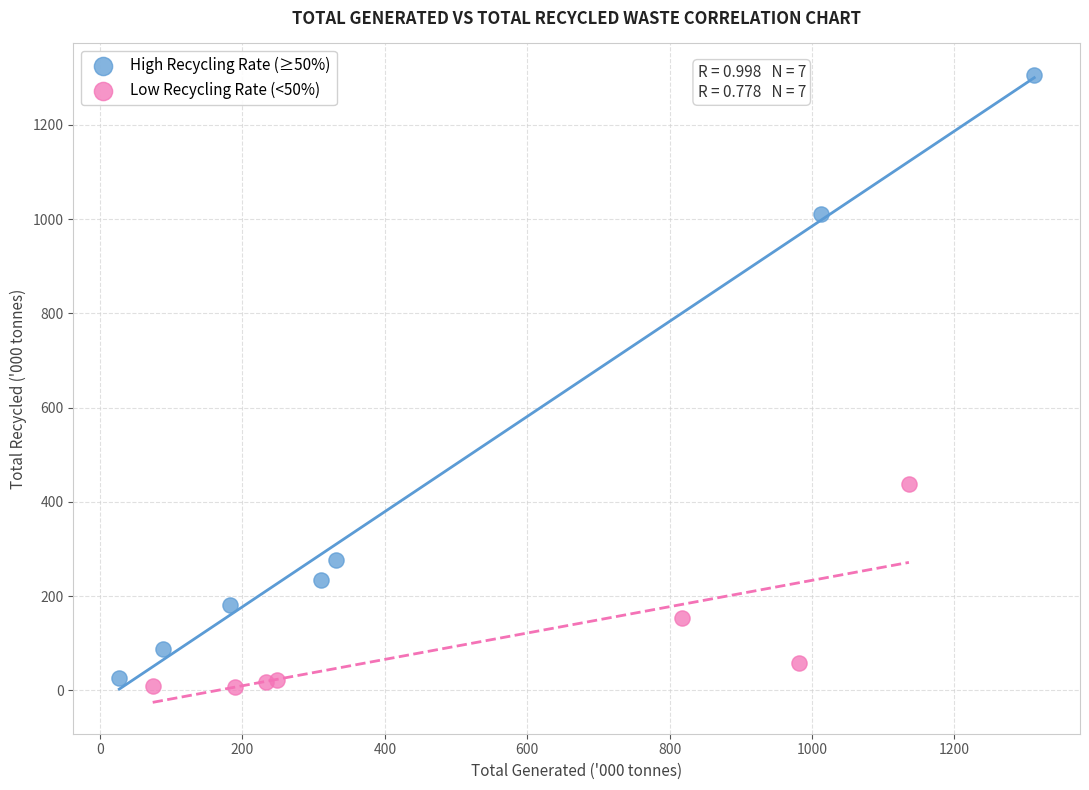

What are all the series names shown in the legend?

High Recycling Rate (≥50%), Low Recycling Rate (<50%)